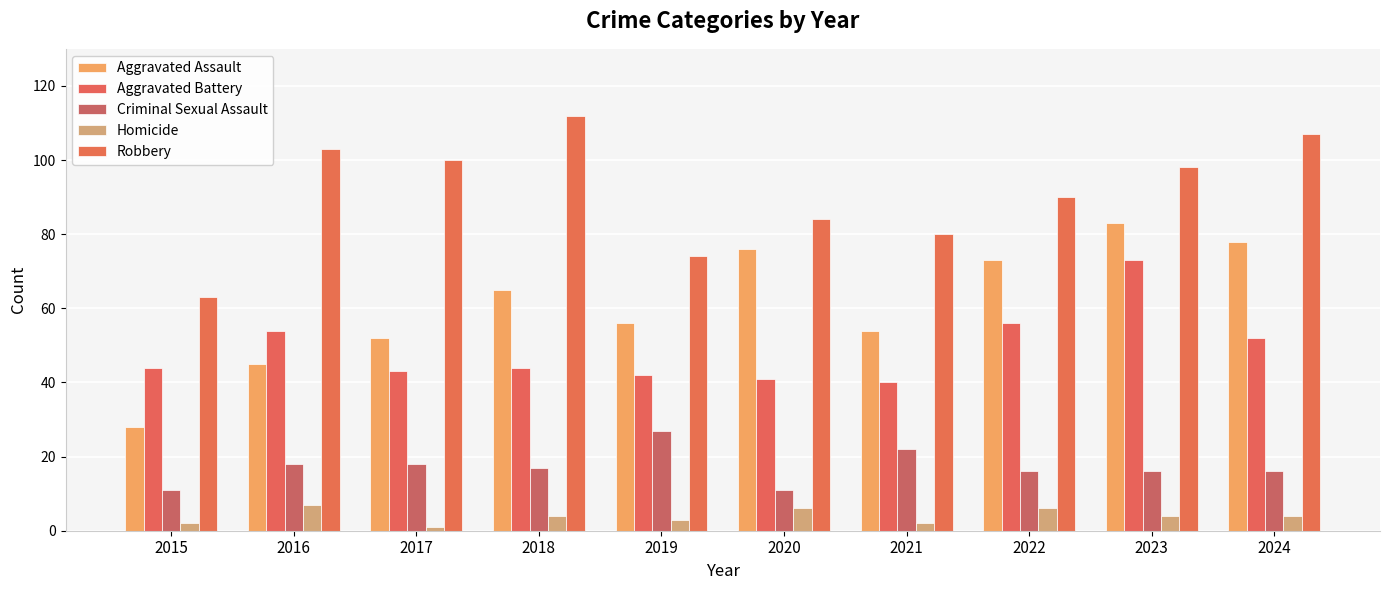

List the series in order of their peak value, highest first.

Robbery, Aggravated Assault, Aggravated Battery, Criminal Sexual Assault, Homicide